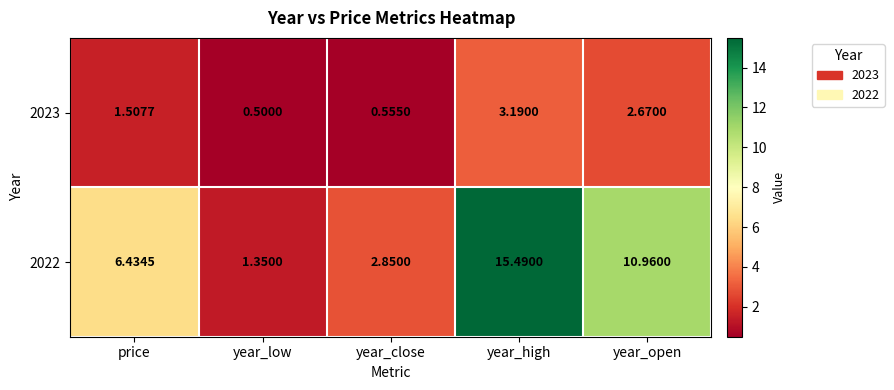

At which category is the sum across all series the highest?

year_high